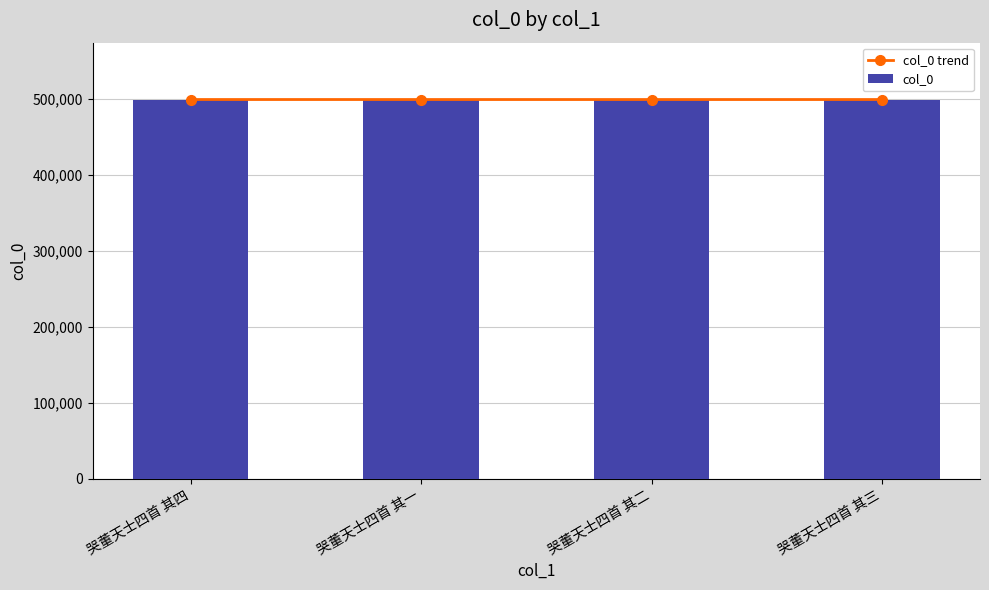

How many groups of bars are there?

4